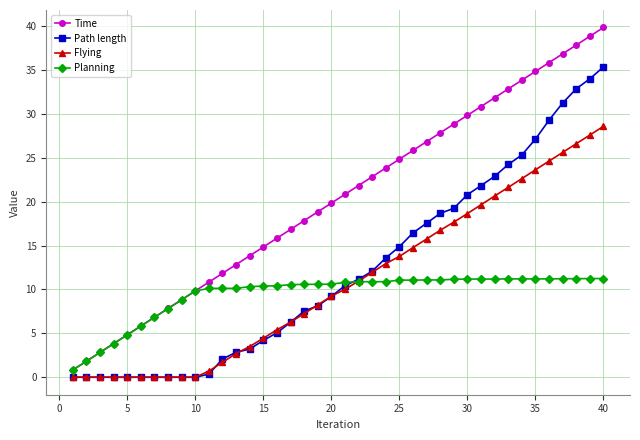

True or false: Time has more than 2 points higher than both neighbors.

False